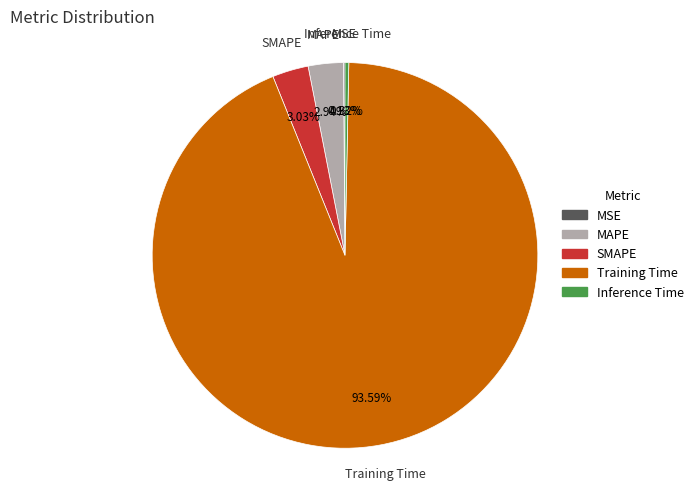

To the nearest percent, what is the difference between the Training Time and SMAPE slice percentages?

91%